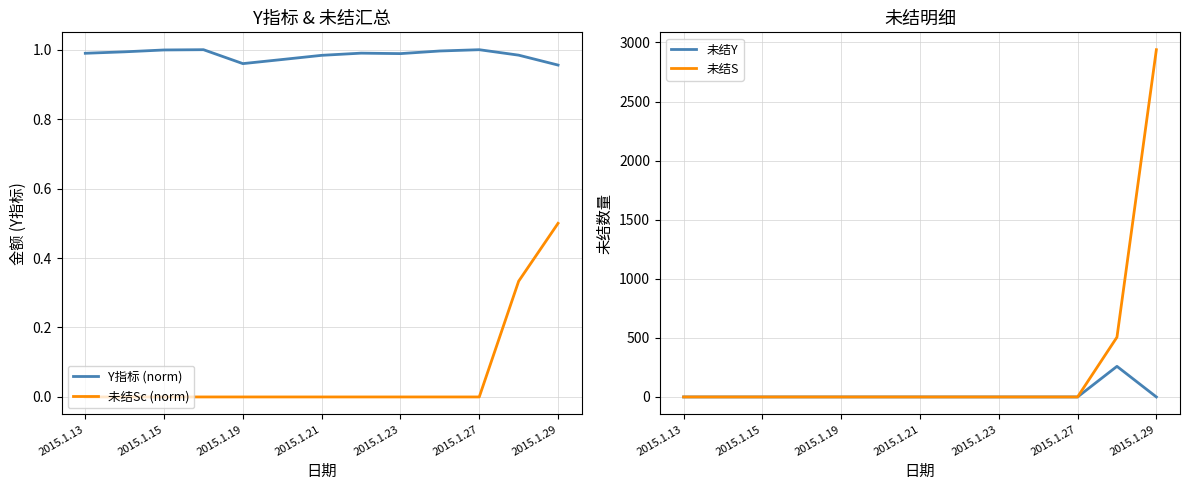

True or false: 未结Y and 未结S intersect in this chart.

False